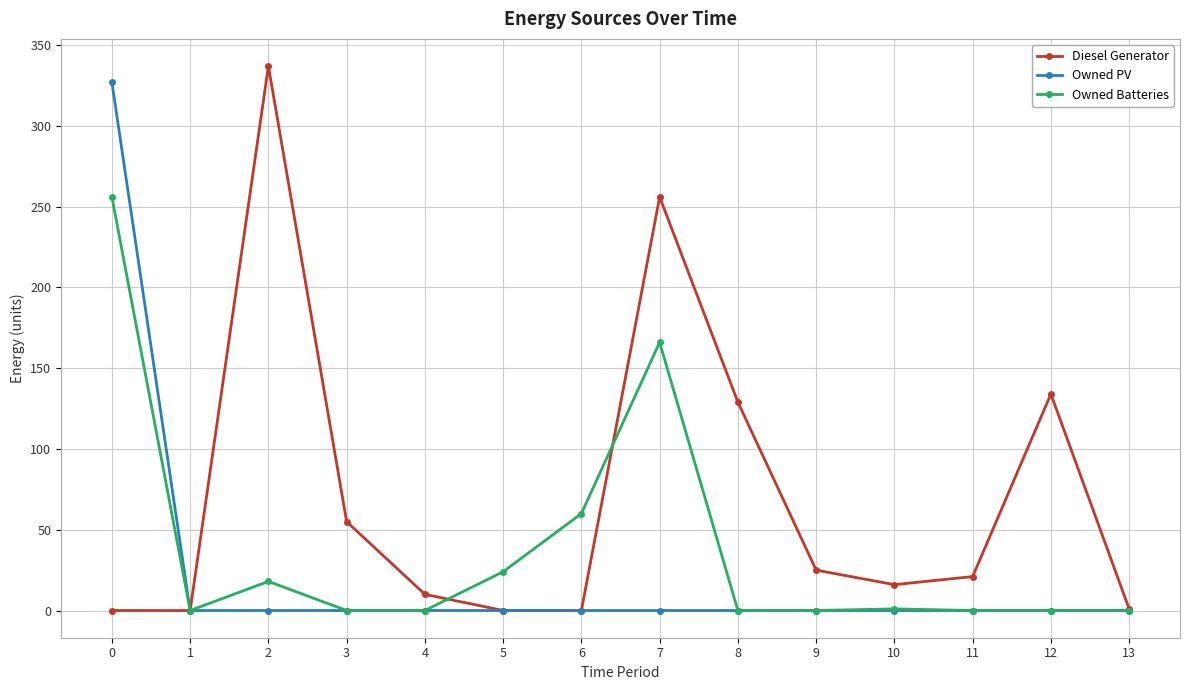

Is the value of Owned PV at 8 greater than the value of Diesel Generator at 3?

No